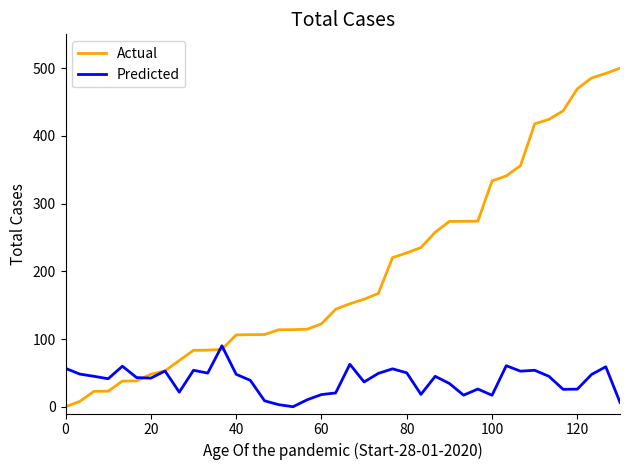

Does the chart have visible grid lines?

No